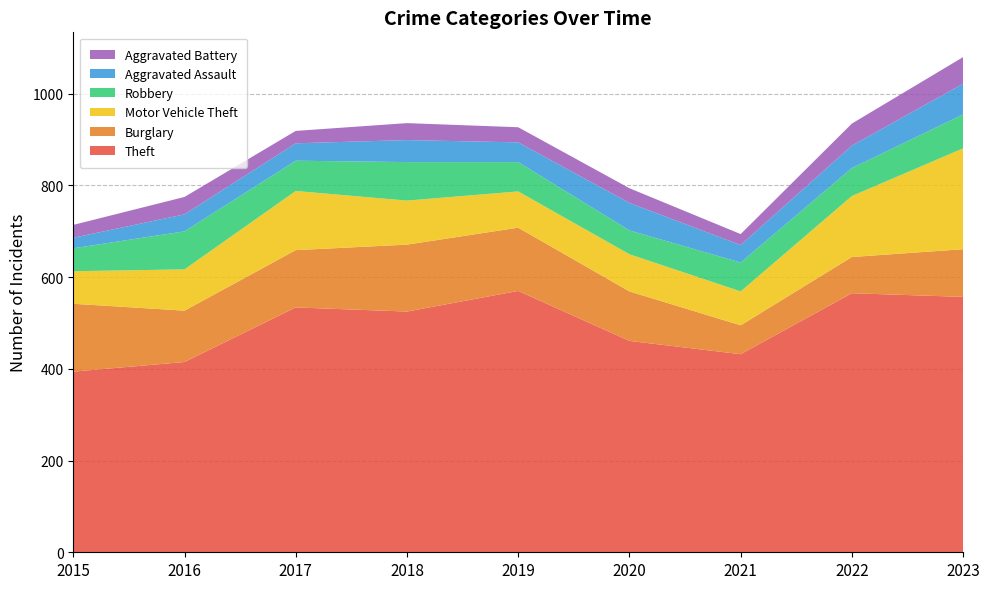

Reading left to right, what are all the values shown in this chart?

Theft: 394	415	534	525	570	461	432	565	557
Burglary: 148	112	125	146	138	108	63	79	104
Motor Vehicle Theft: 71	90	129	96	79	81	74	133	220
Robbery: 50	83	66	84	64	52	63	61	74
Aggravated Assault: 23	37	38	48	43	60	38	49	67
Aggravated Battery: 28	38	27	37	33	32	24	48	58